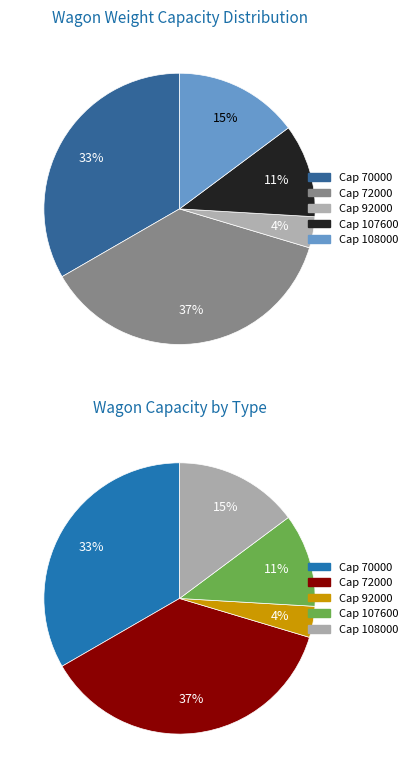

Count the number of slices in the pie.

5